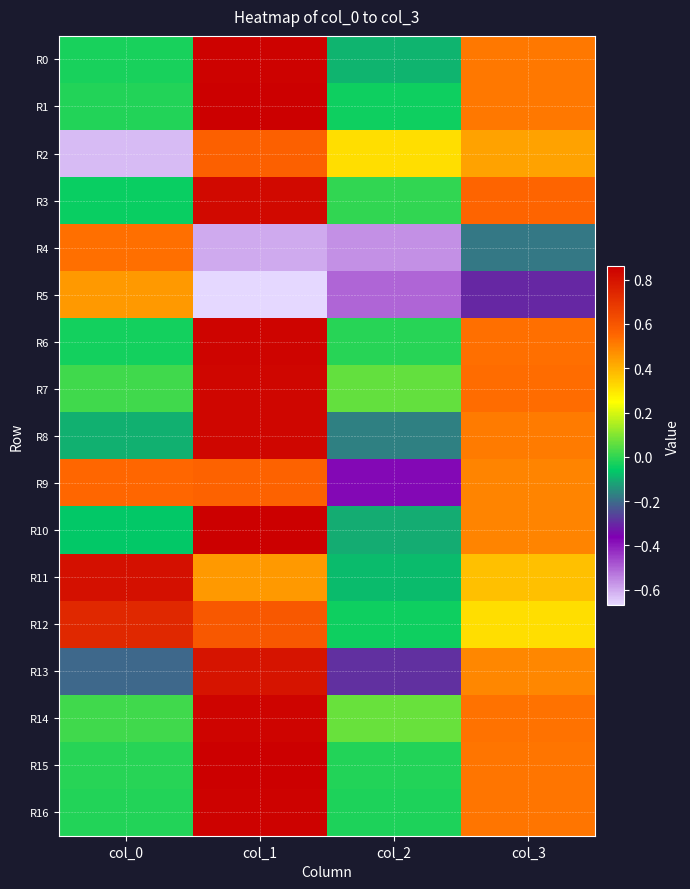

Rank the series at col_1 from lowest to highest value.

R5, R4, R11, R9, R2, R12, R13, R3, R8, R7, R14, R6, R0, R16, R15, R1, R10